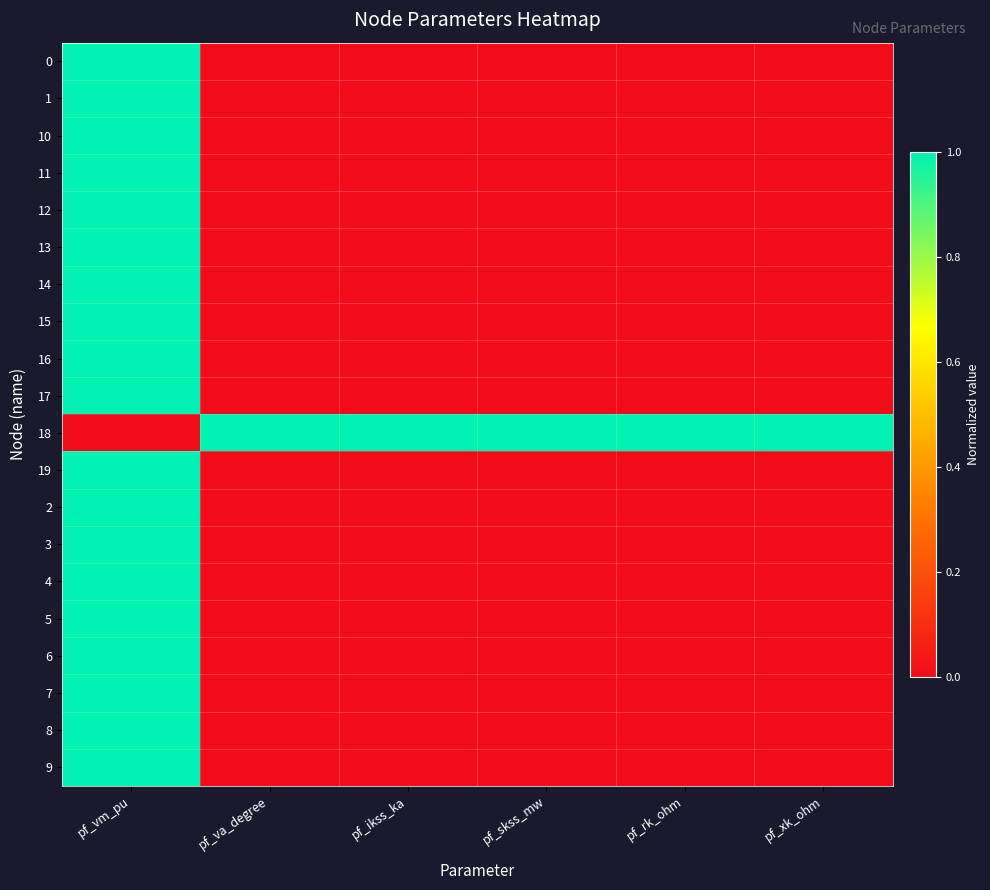

How many series are shown in this chart?

20